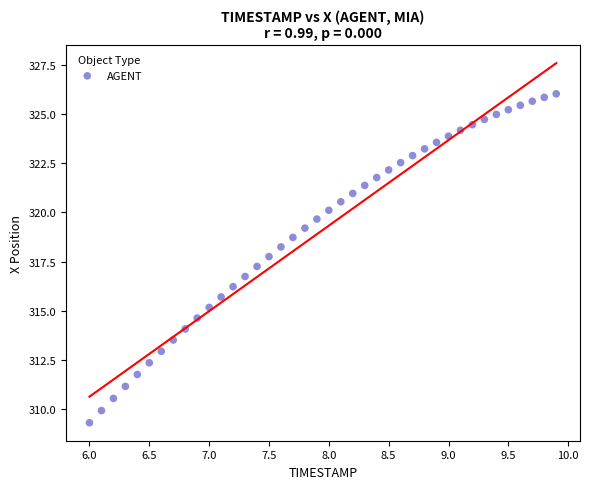

What is the range of X values (max minus min)?

3.9